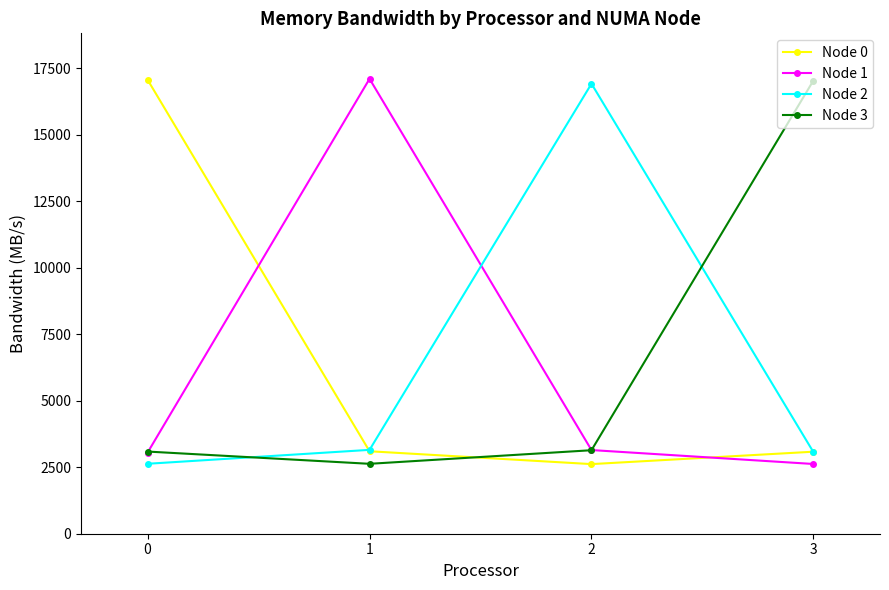

Rank the series by their average value, from lowest to highest.

Node 2, Node 0, Node 3, Node 1